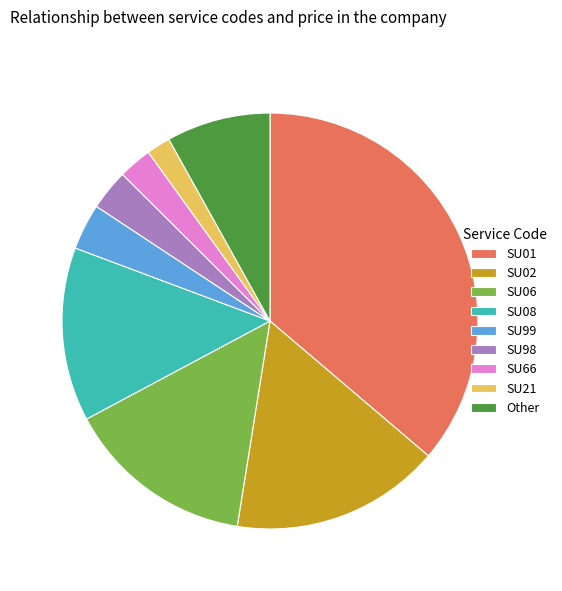

Combined, do SU06 and SU66 account for over 50%?

No